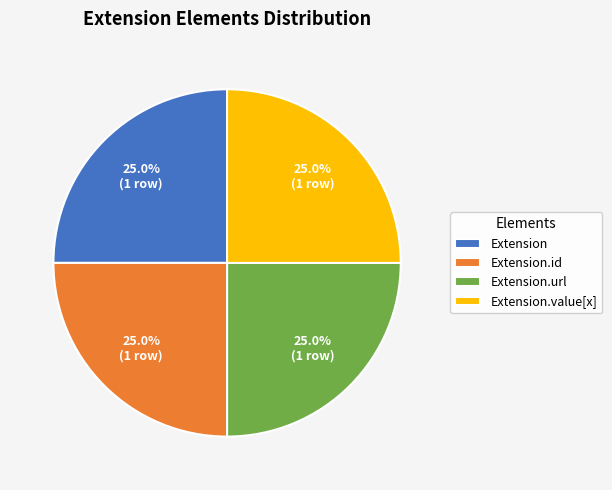

Does any single category account for the majority?

No